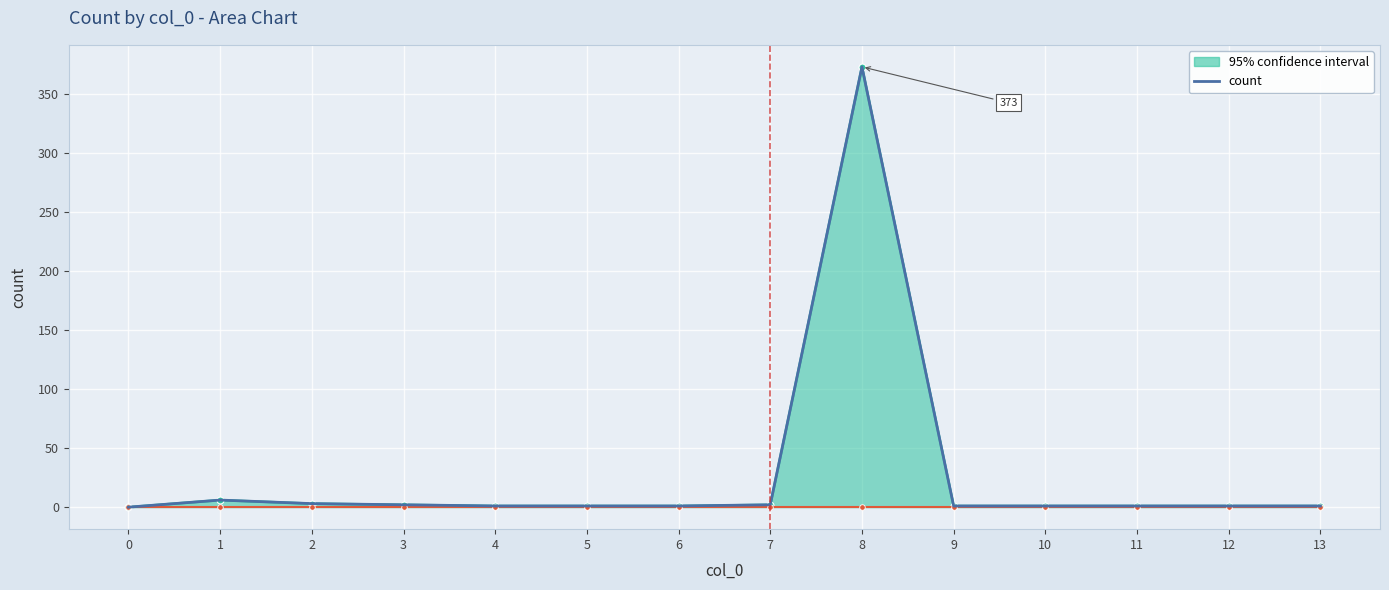

At which label does the data first exceed 1?

1